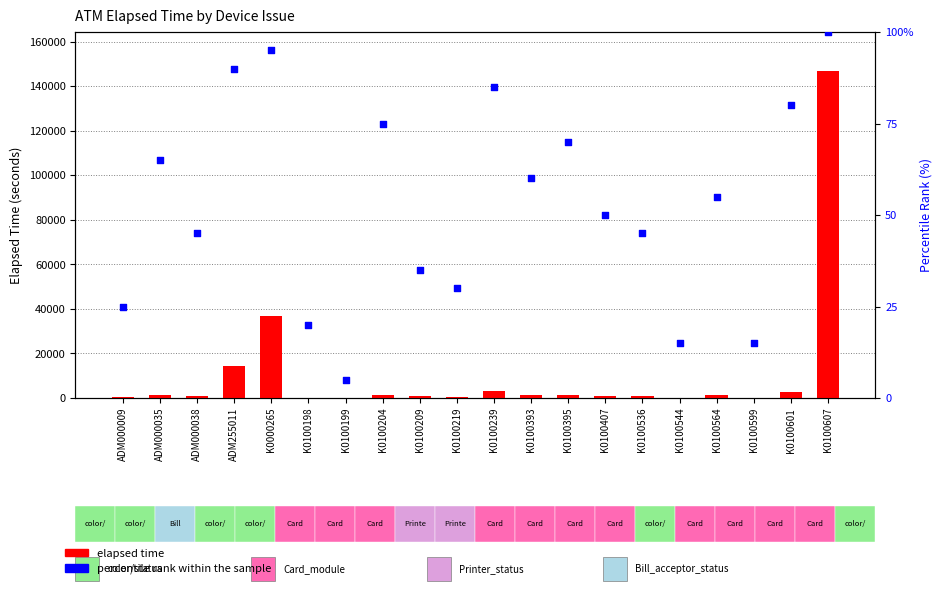

What is the total value across all series at K0100198?

141